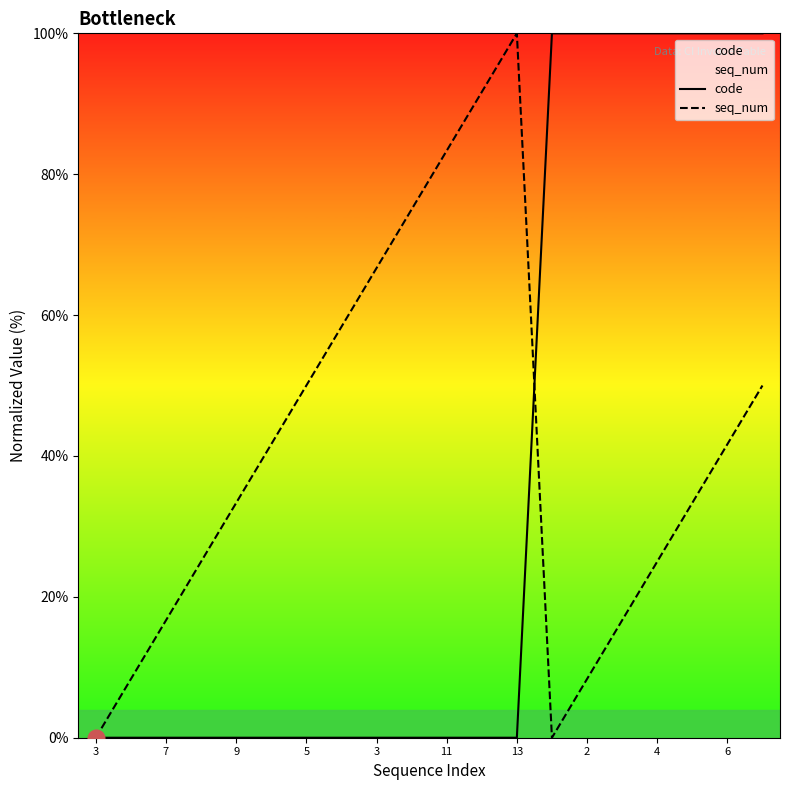

Count the number of categories in the chart.

20